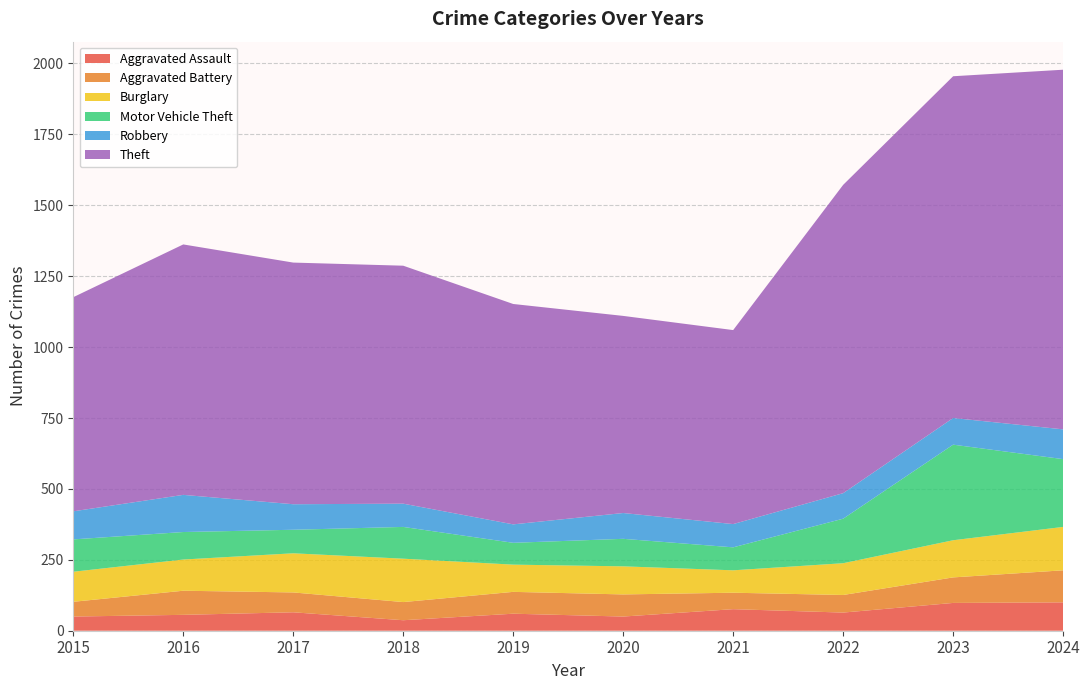

Reading left to right, extract all data points from this chart.

Aggravated Assault: 2015=50	2016=56	2017=65	2018=37	2019=60	2020=50	2021=76	2022=64	2023=98	2024=100
Aggravated Battery: 2015=52	2016=85	2017=70	2018=64	2019=77	2020=78	2021=58	2022=62	2023=90	2024=113
Burglary: 2015=106	2016=110	2017=138	2018=153	2019=96	2020=99	2021=79	2022=112	2023=131	2024=153
Motor Vehicle Theft: 2015=114	2016=97	2017=83	2018=112	2019=77	2020=97	2021=81	2022=157	2023=337	2024=239
Robbery: 2015=99	2016=131	2017=90	2018=82	2019=65	2020=91	2021=82	2022=90	2023=94	2024=105
Theft: 2015=755	2016=883	2017=852	2018=839	2019=777	2020=695	2021=684	2022=1087	2023=1205	2024=1268